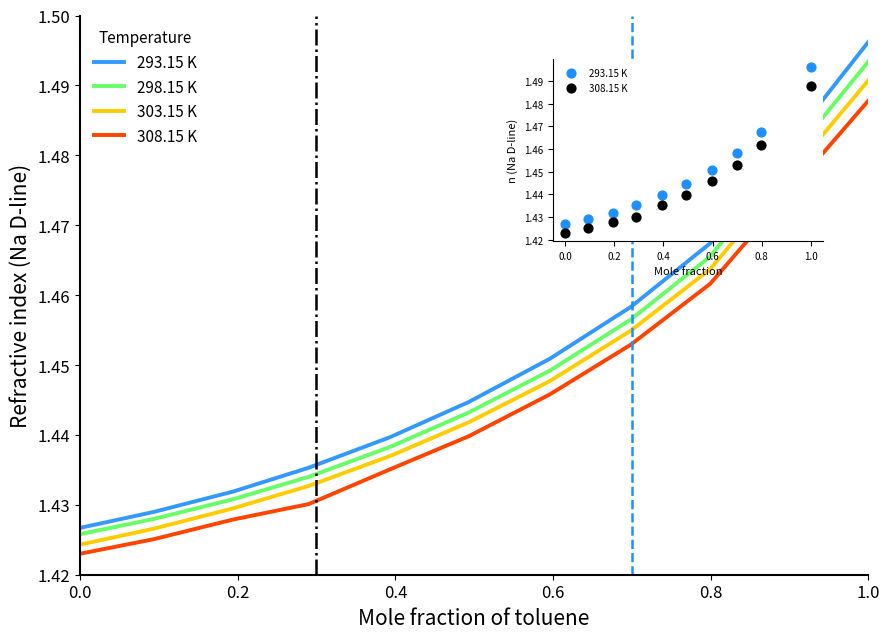

Is the value of 293.15 K at 0.4 greater than the value of 303.15 K at 7?

No